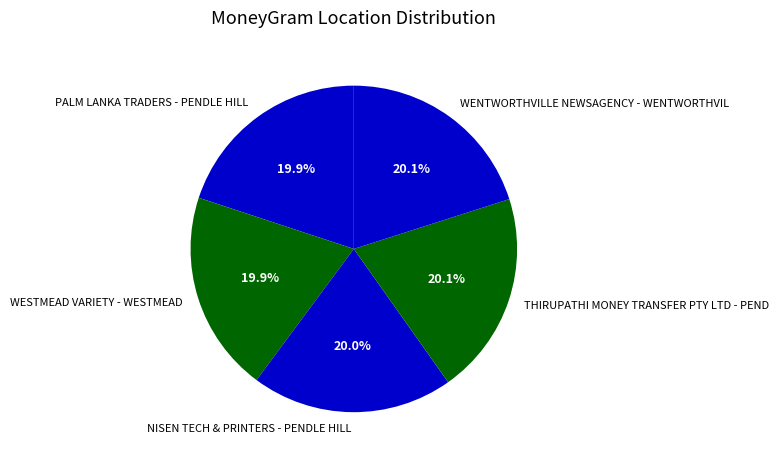

What is the ratio of the value at NISEN TECH & PRINTERS - PENDLE HILL to the value at WESTMEAD VARIETY - WESTMEAD?

1.0